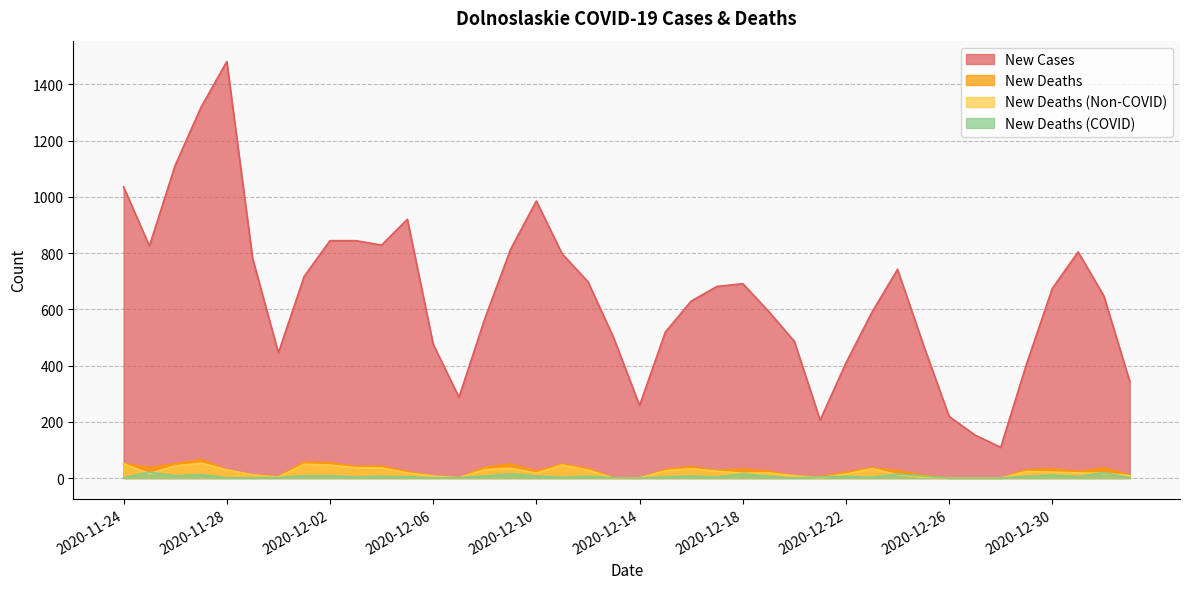

How many data points does each series have?

40